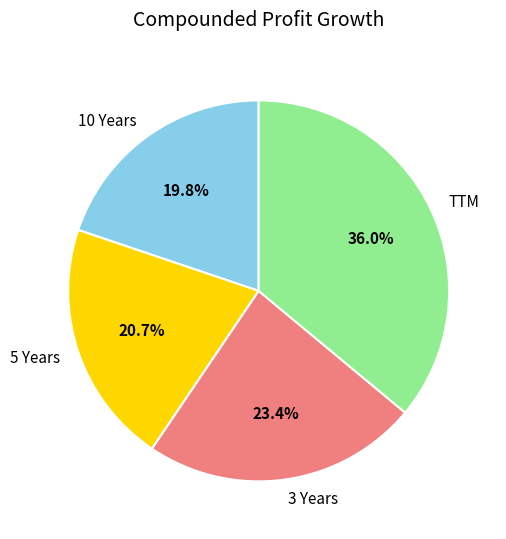

How many segments does this pie chart have?

4